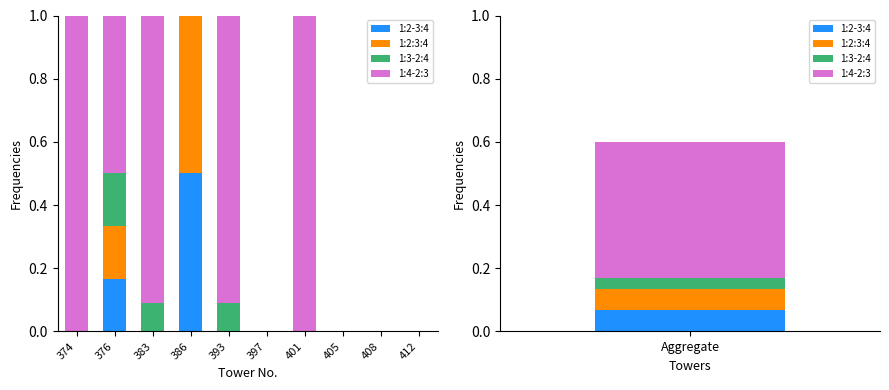

Count the number of data series in this chart.

4